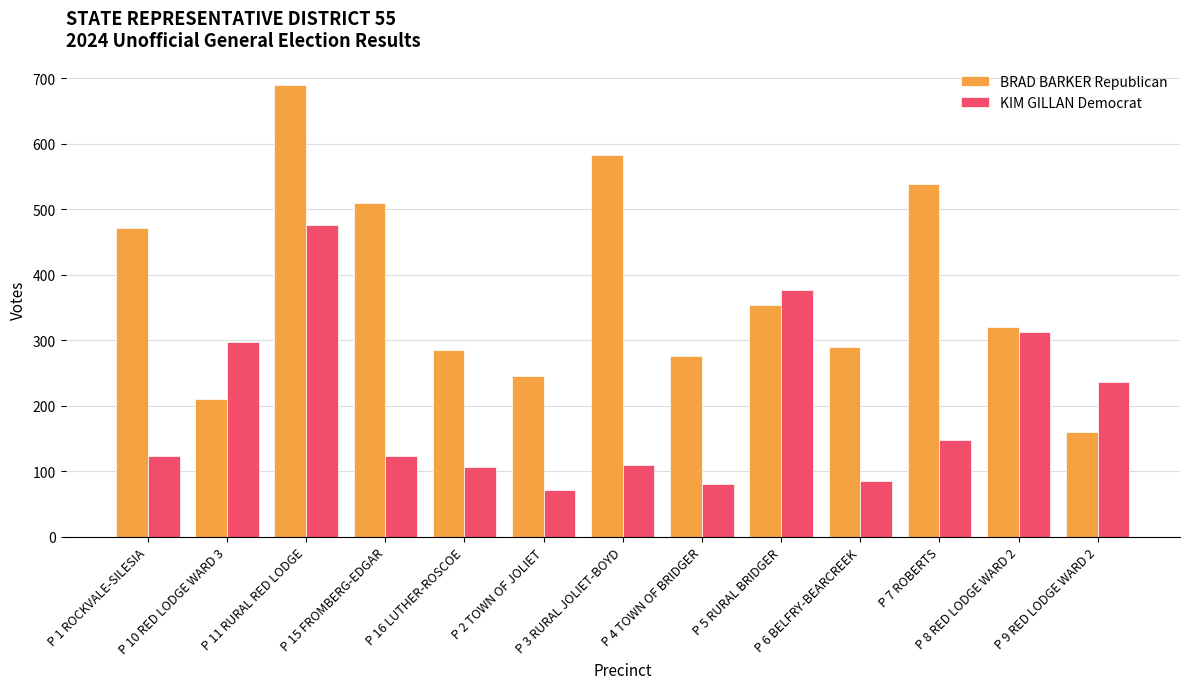

What is the difference between the second highest and second lowest values in the BRAD BARKER Republican series?

373